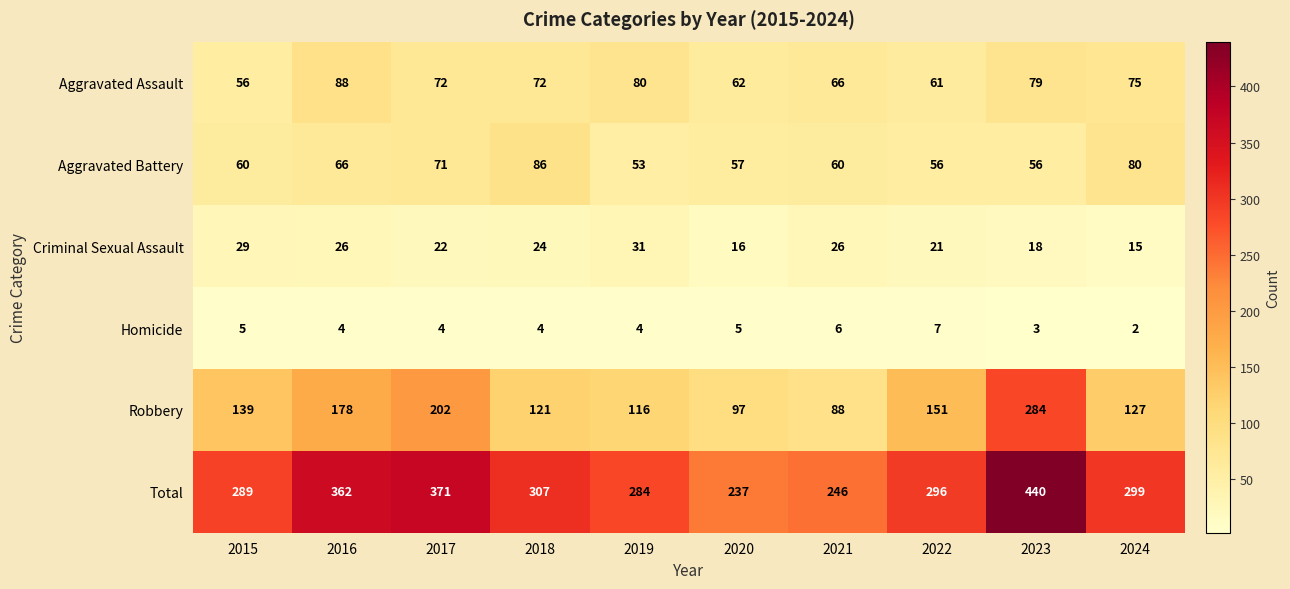

At 2024, list the series in order from smallest to largest.

Homicide, Criminal Sexual Assault, Aggravated Assault, Aggravated Battery, Robbery, Total